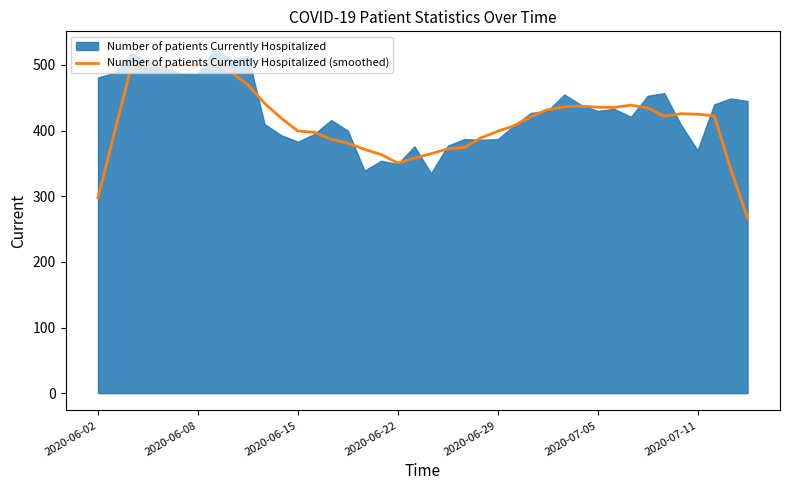

How many points are lower than both their immediate neighbors (excluding endpoints)?

4